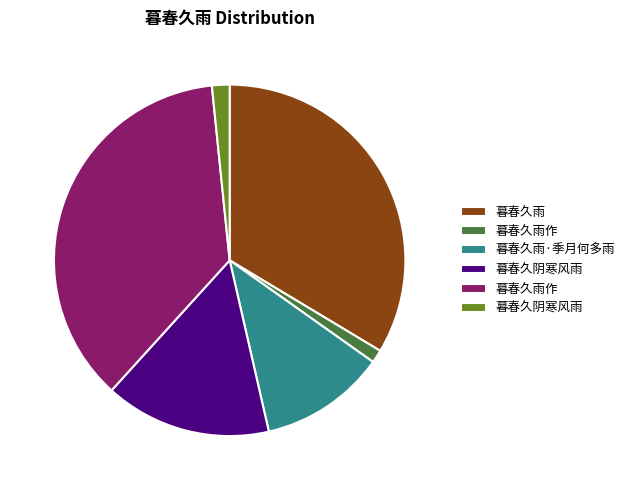

Is there a majority slice in this chart?

No